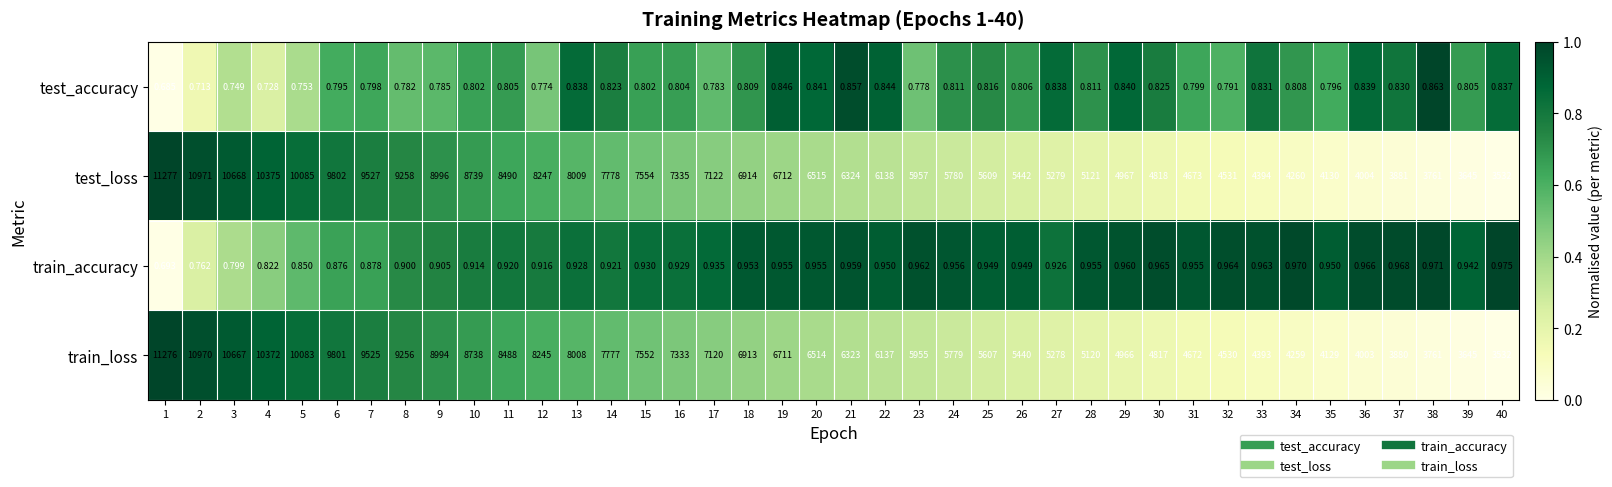

Which series has the largest total across all categories?

test_loss